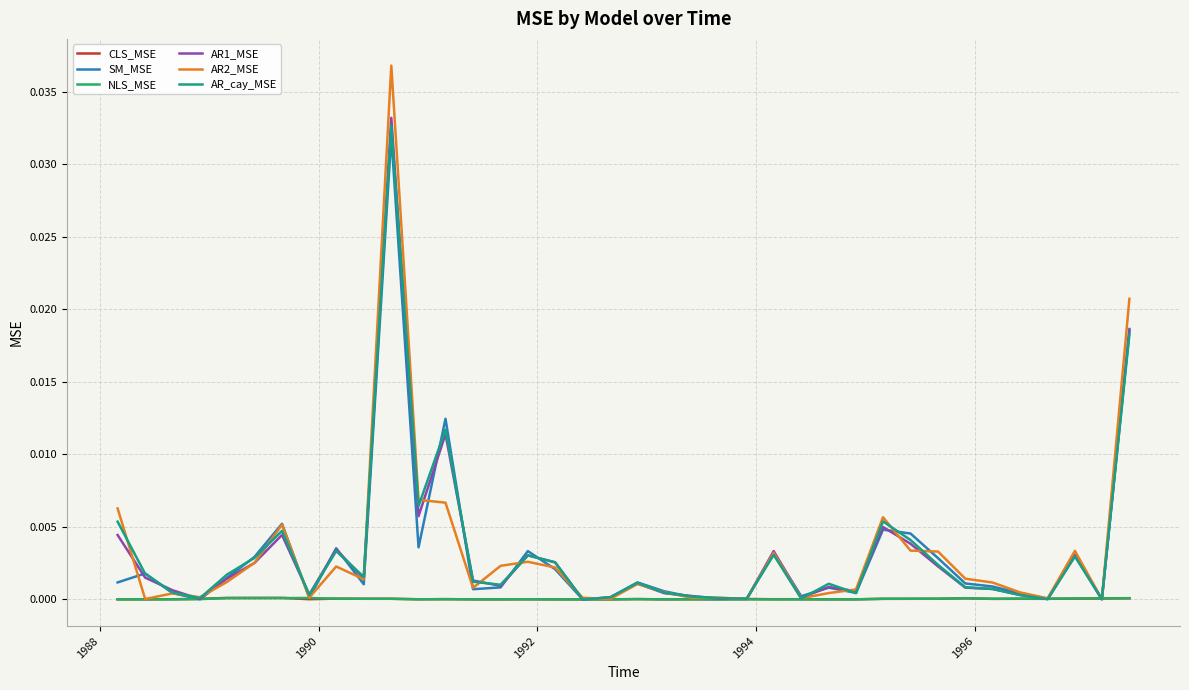

Which series has the widest spread of values?

AR2_MSE